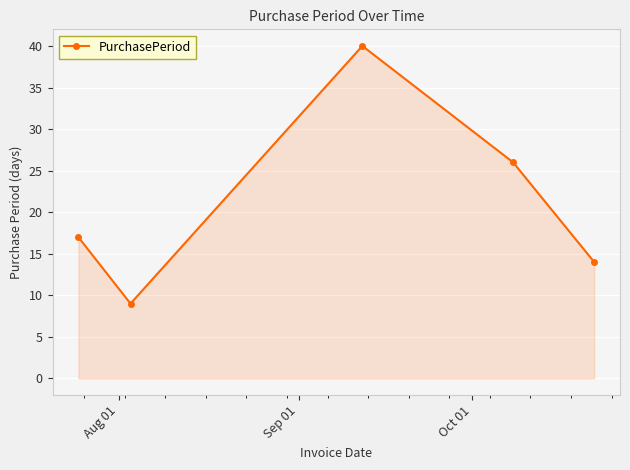

What is the average value?

21